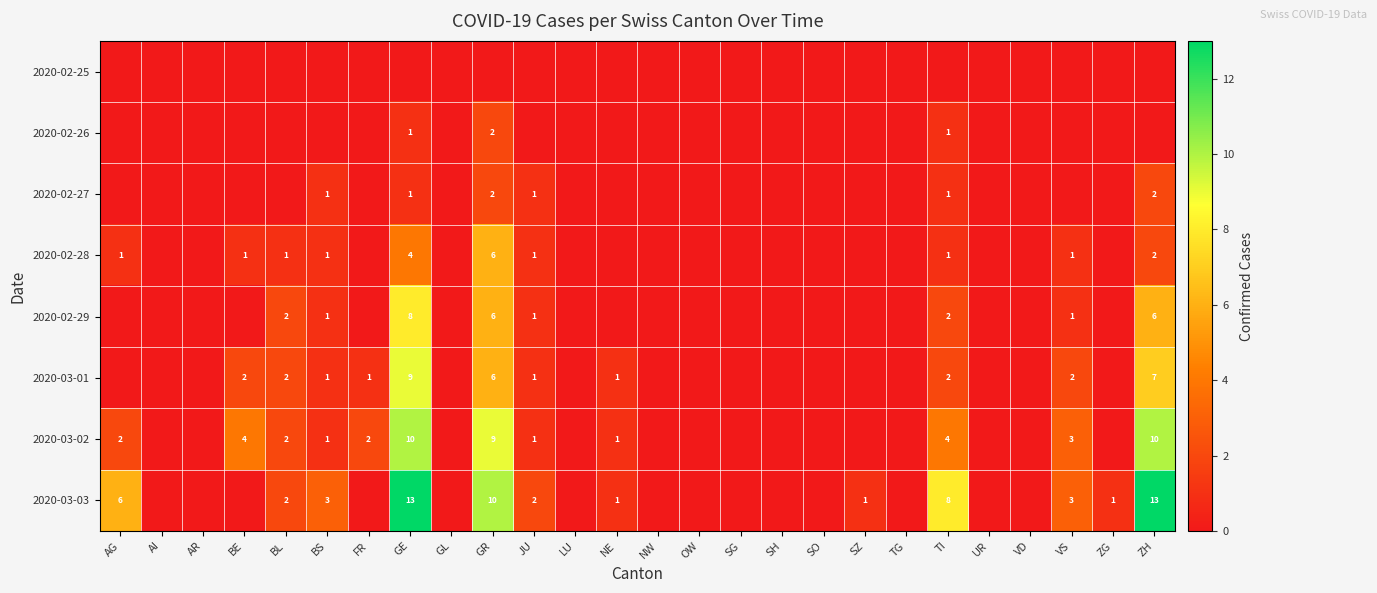

Is it true that 2020-02-28 equals 1 at AG?

True